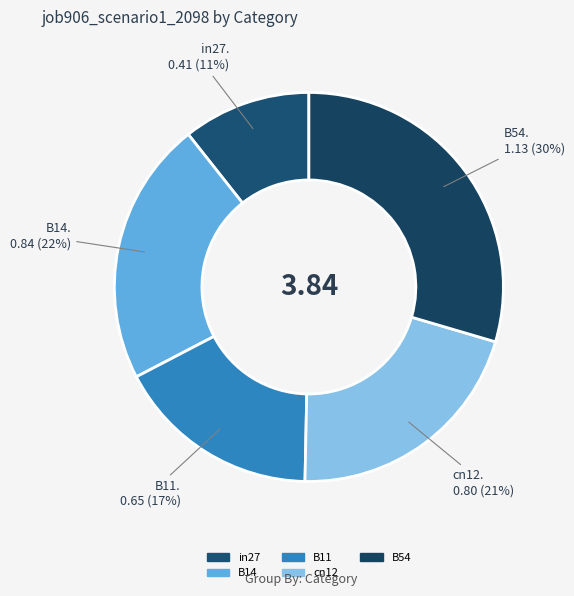

Is there any slice that represents more than half of the pie?

No